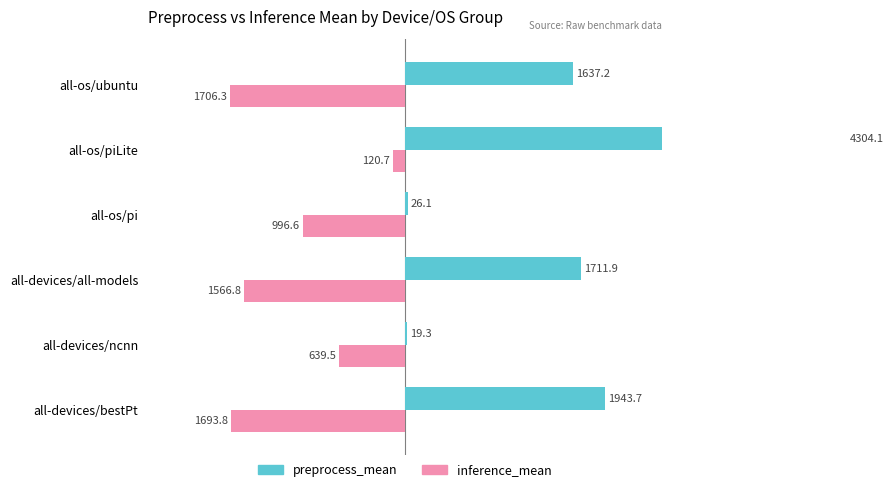

Which series has the largest total across all categories?

preprocess_mean